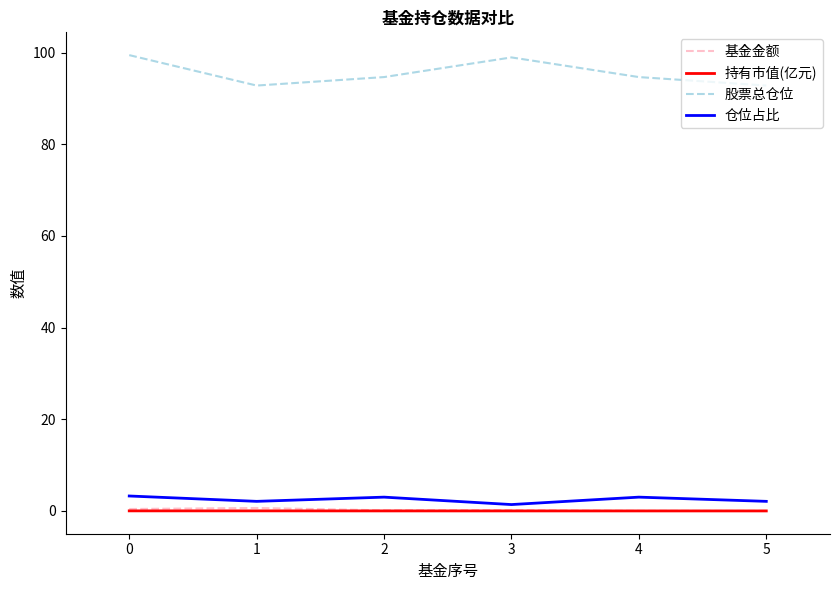

What is the approximate value of 基金金额 at 0?

0.4